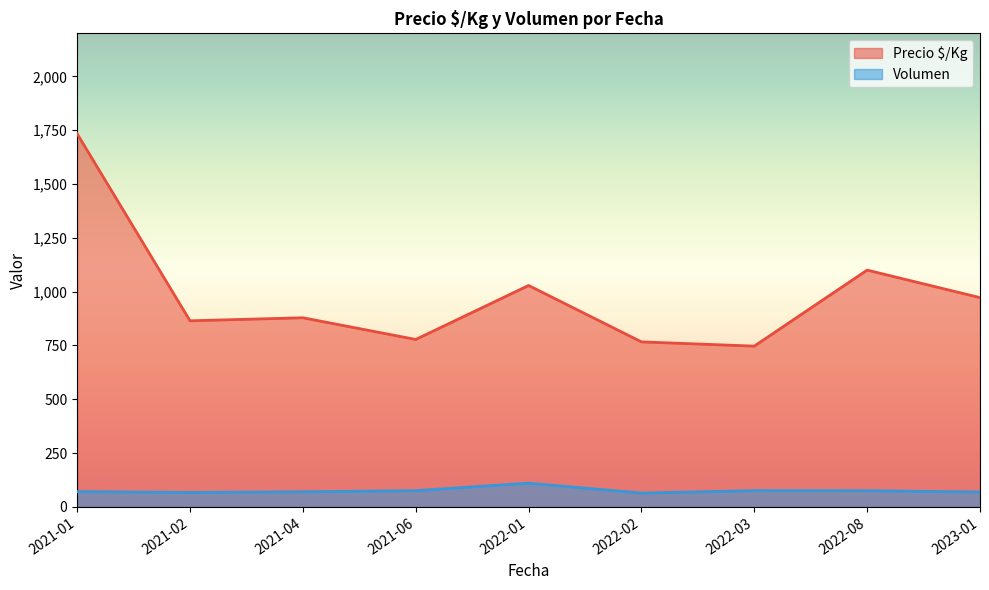

True or false: Volumen and Precio $/Kg intersect in this chart.

False